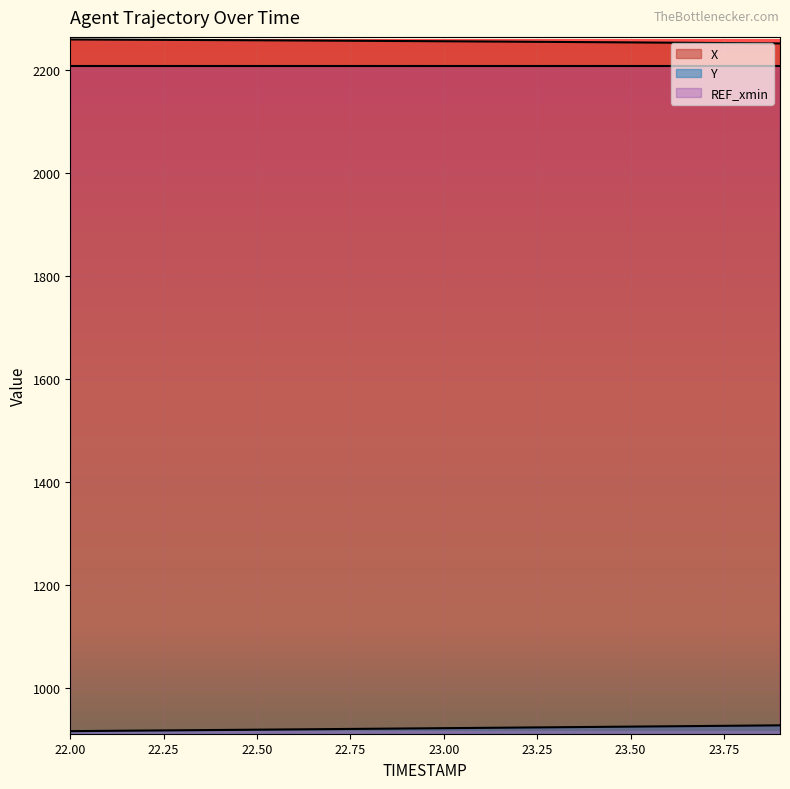

At how many categories does at least one series exceed 1671?

20